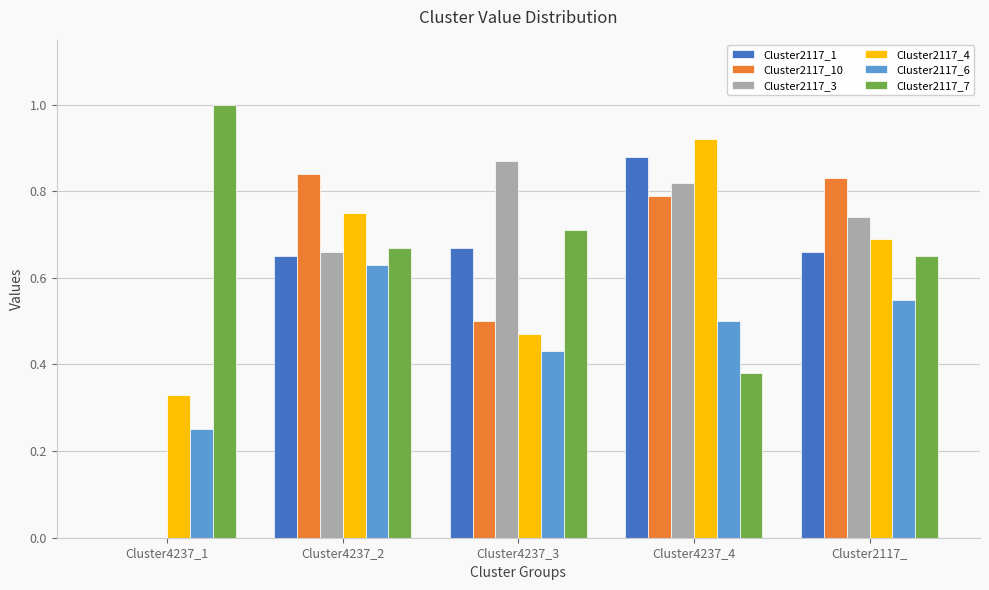

Between Cluster4237_1 and Cluster4237_2, which series saw the biggest shift?

Cluster2117_10